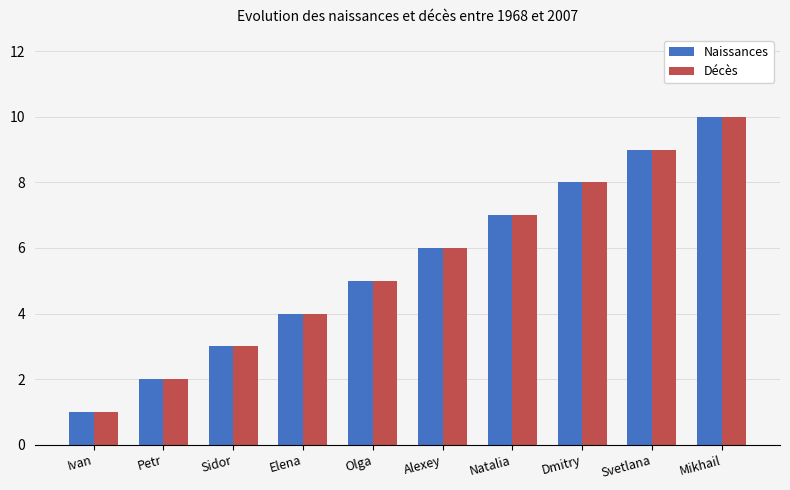

Count the Naissances values in the range 3 to 8.

6